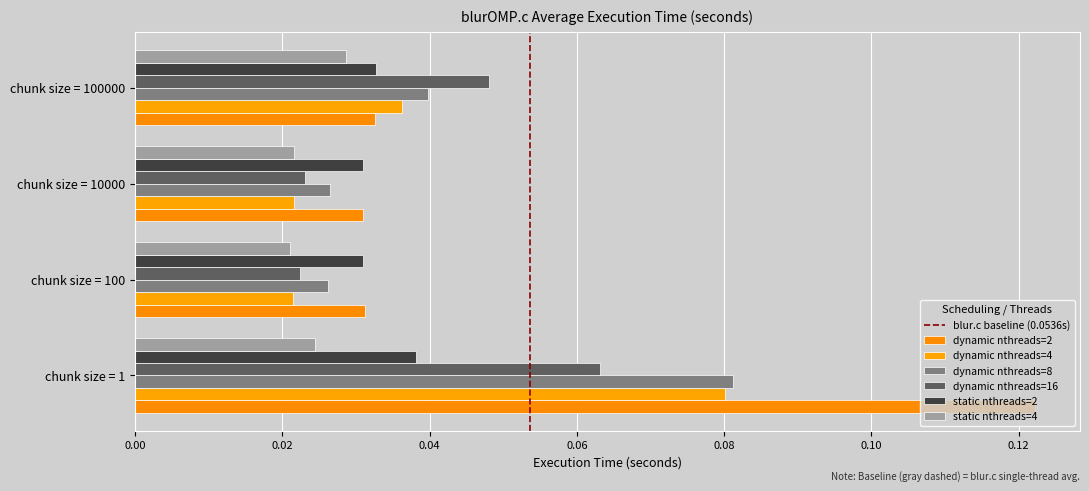

Reading left to right, list all the values displayed in this chart.

dynamic nthreads=2: 0.1	0.0	0.0	0.0
dynamic nthreads=4: 0.1	0.0	0.0	0.0
dynamic nthreads=8: 0.1	0.0	0.0	0.0
dynamic nthreads=16: 0.1	0.0	0.0	0.0
static nthreads=2: 0.0	0.0	0.0	0.0
static nthreads=4: 0.0	0.0	0.0	0.0